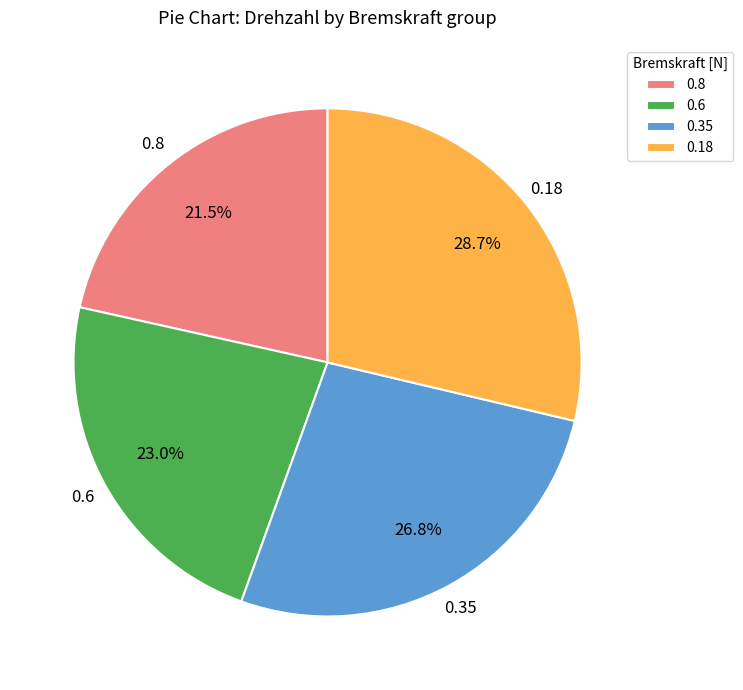

Is there a majority slice in this chart?

No